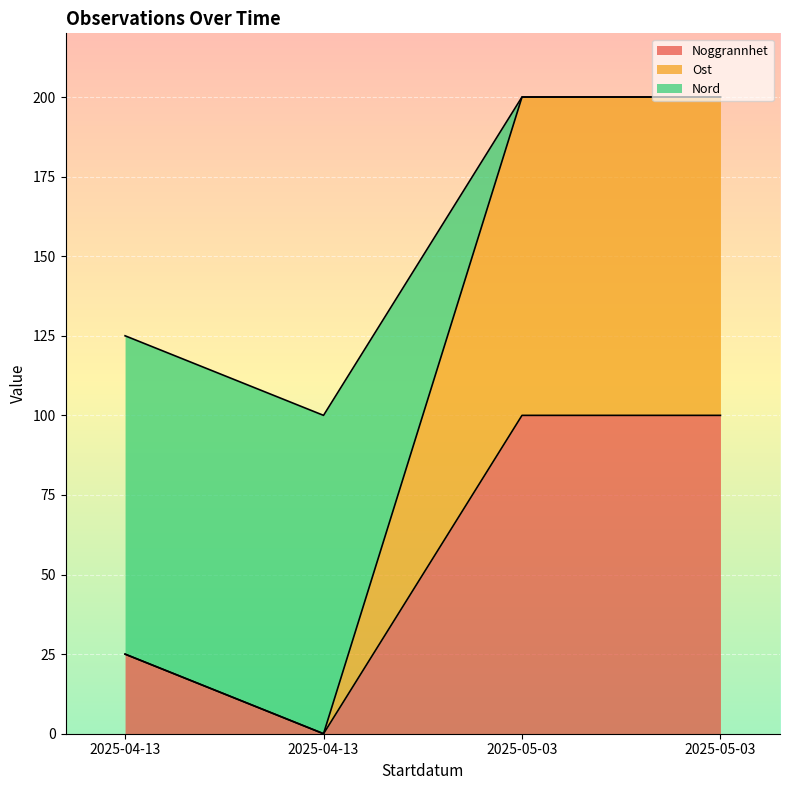

At 2025-04-13, list the series in order from largest to smallest.

Nord, Noggrannhet, Ost